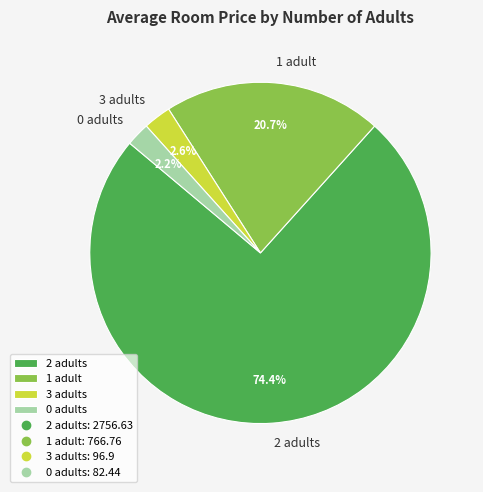

Which slice is the largest?

2 adults